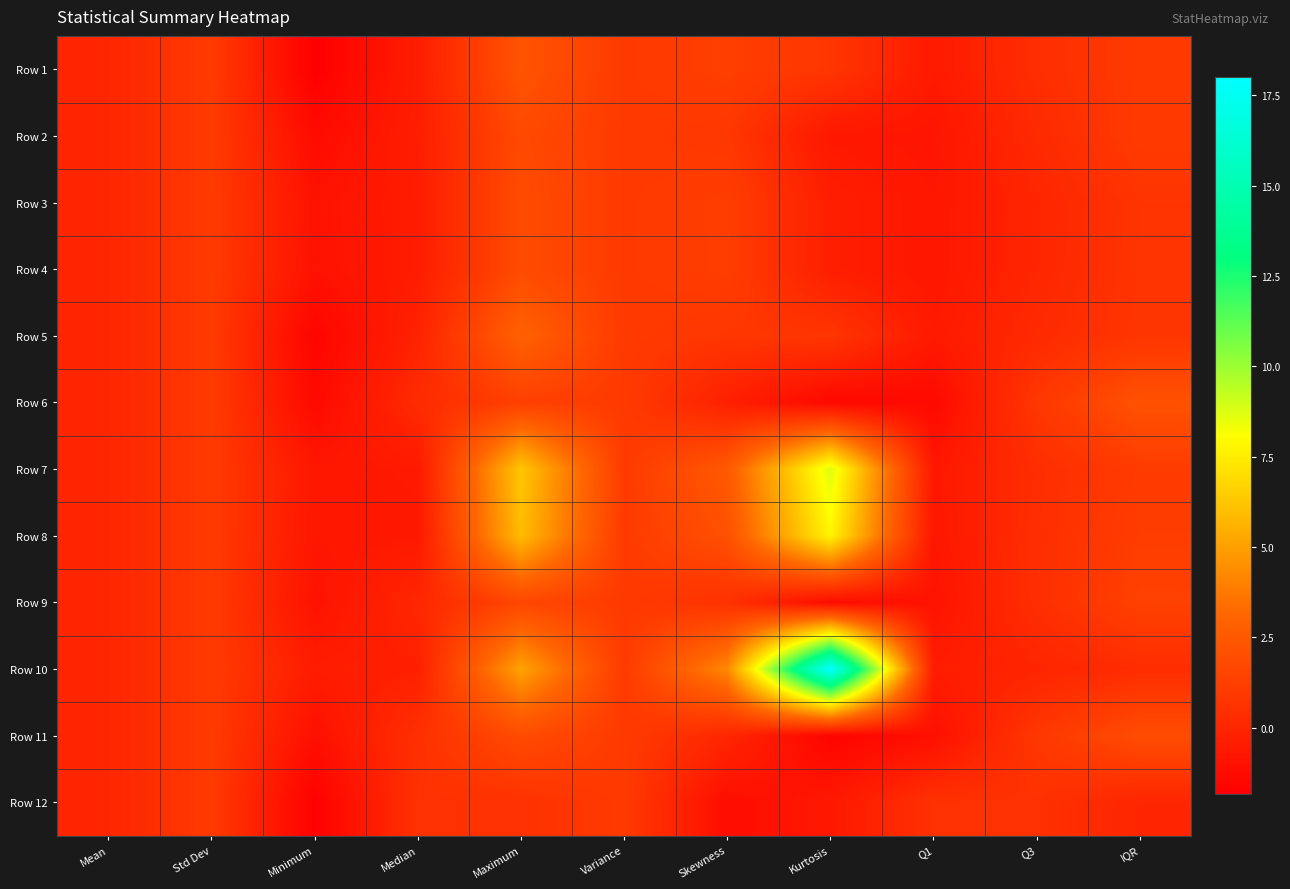

Reading left to right, extract all data points from this chart.

Row 1: Mean=0.0	Std Dev=1.0	Minimum=-1.8	Median=-0.4	Maximum=2.3	Variance=1.0	Skewness=1.2	Kurtosis=0.8	Q1=-0.6	Q3=0.4	IQR=1.0
Row 2: Mean=-0.0	Std Dev=1.0	Minimum=-1.2	Median=-0.4	Maximum=1.7	Variance=1.0	Skewness=0.9	Kurtosis=-0.6	Q1=-0.8	Q3=0.2	IQR=1.0
Row 3: Mean=0.0	Std Dev=1.0	Minimum=-0.9	Median=-0.4	Maximum=1.8	Variance=1.0	Skewness=1.2	Kurtosis=-0.3	Q1=-0.7	Q3=-0.0	IQR=0.7
Row 4: Mean=0.0	Std Dev=1.0	Minimum=-1.0	Median=-0.4	Maximum=1.8	Variance=1.0	Skewness=1.2	Kurtosis=-0.3	Q1=-0.7	Q3=0.0	IQR=0.7
Row 5: Mean=0.0	Std Dev=1.0	Minimum=-1.6	Median=-0.1	Maximum=2.9	Variance=1.0	Skewness=0.8	Kurtosis=0.8	Q1=-0.6	Q3=0.2	IQR=0.8
Row 6: Mean=-0.0	Std Dev=1.0	Minimum=-1.3	Median=0.3	Maximum=1.3	Variance=1.0	Skewness=-0.2	Kurtosis=-1.4	Q1=-1.3	Q3=0.8	IQR=2.2
Row 7: Mean=0.0	Std Dev=1.0	Minimum=-0.7	Median=-0.6	Maximum=6.3	Variance=1.0	Skewness=2.5	Kurtosis=8.7	Q1=-0.7	Q3=0.4	IQR=1.1
Row 8: Mean=0.0	Std Dev=1.0	Minimum=-0.7	Median=-0.6	Maximum=5.9	Variance=1.0	Skewness=2.1	Kurtosis=7.8	Q1=-0.7	Q3=0.4	IQR=1.1
Row 9: Mean=0.0	Std Dev=1.0	Minimum=-0.9	Median=0.1	Maximum=1.6	Variance=1.0	Skewness=0.6	Kurtosis=-1.2	Q1=-0.9	Q3=0.4	IQR=1.3
Row 10: Mean=-0.0	Std Dev=1.0	Minimum=-0.4	Median=-0.3	Maximum=5.1	Variance=1.0	Skewness=4.3	Kurtosis=18.0	Q1=-0.4	Q3=-0.0	IQR=0.4
Row 11: Mean=-0.0	Std Dev=1.0	Minimum=-1.1	Median=0.5	Maximum=1.8	Variance=1.0	Skewness=0.1	Kurtosis=-1.6	Q1=-1.1	Q3=0.9	IQR=1.9
Row 12: Mean=-0.0	Std Dev=1.0	Minimum=-1.7	Median=0.6	Maximum=0.6	Variance=1.0	Skewness=-1.2	Kurtosis=-0.6	Q1=0.6	Q3=0.6	IQR=0.0